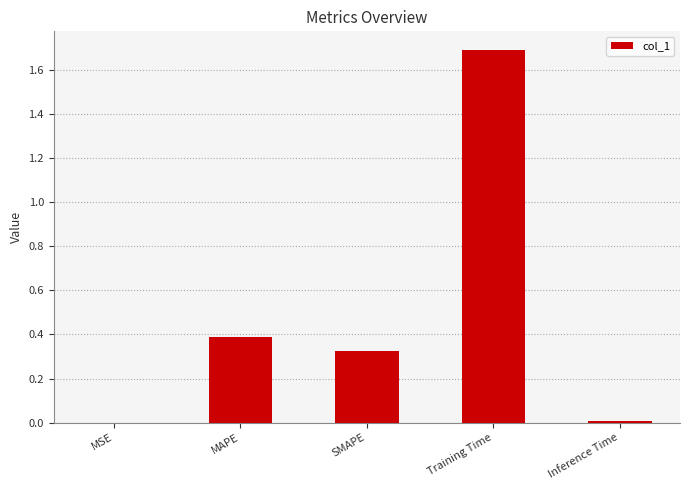

What is the sum of all values?

2.4